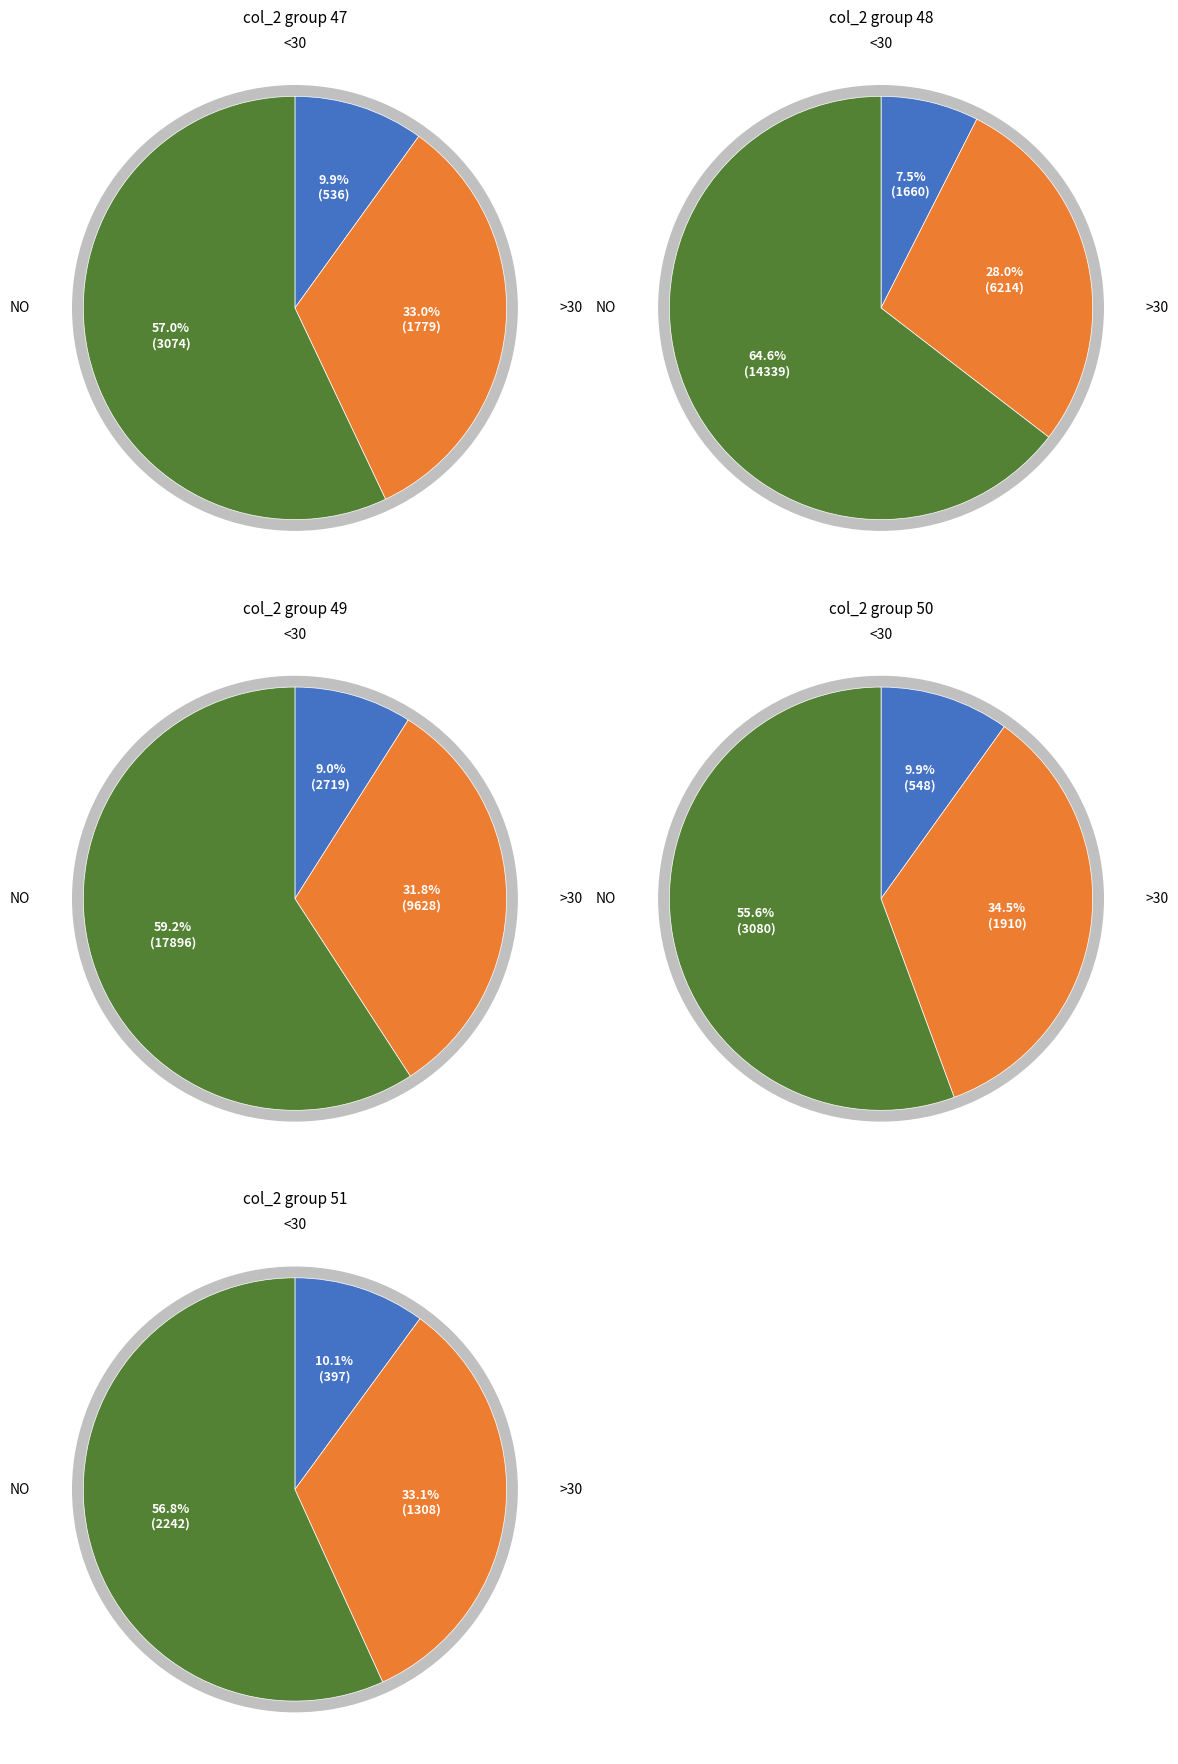

Do col_2=47 and col_2=48 together represent more than half of the pie?

No